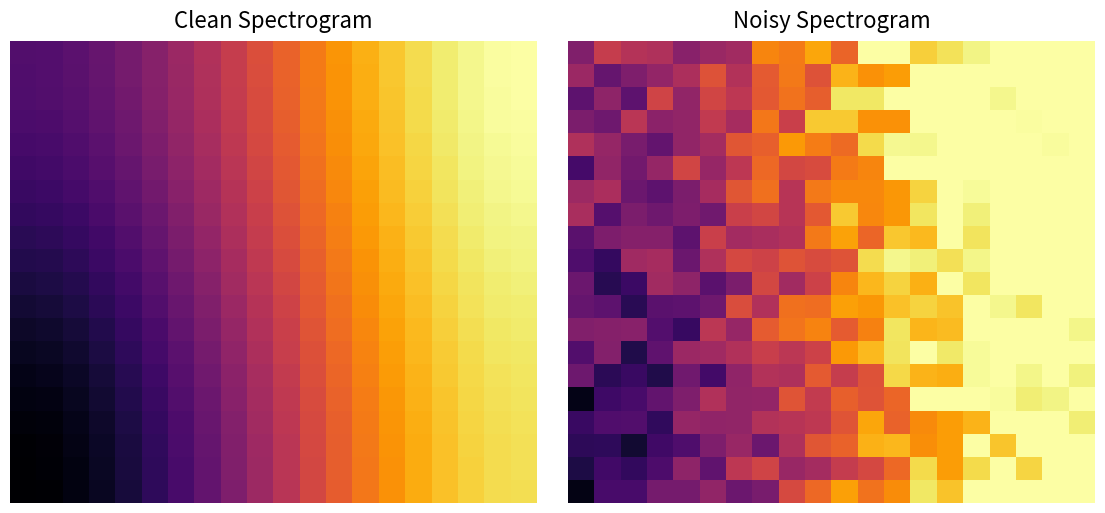

How many distinct data groups are displayed?

20